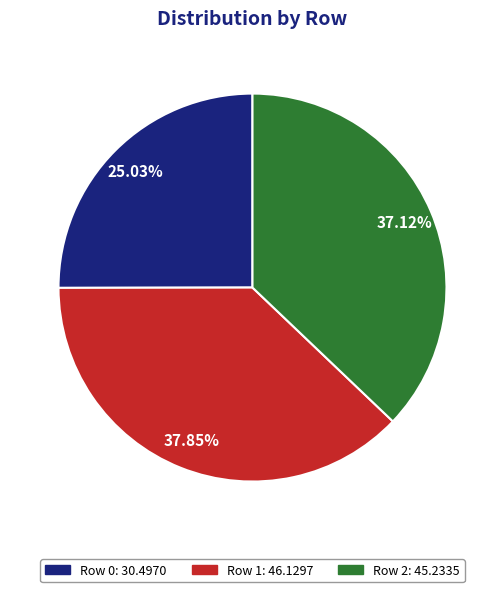

Is there any slice that represents more than half of the pie?

No